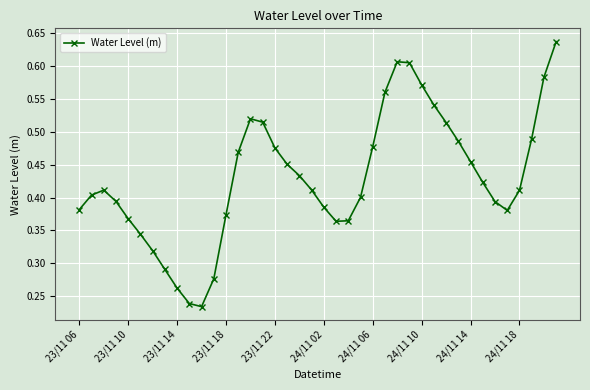

True or false: the data has more than 0 interior local peaks.

True